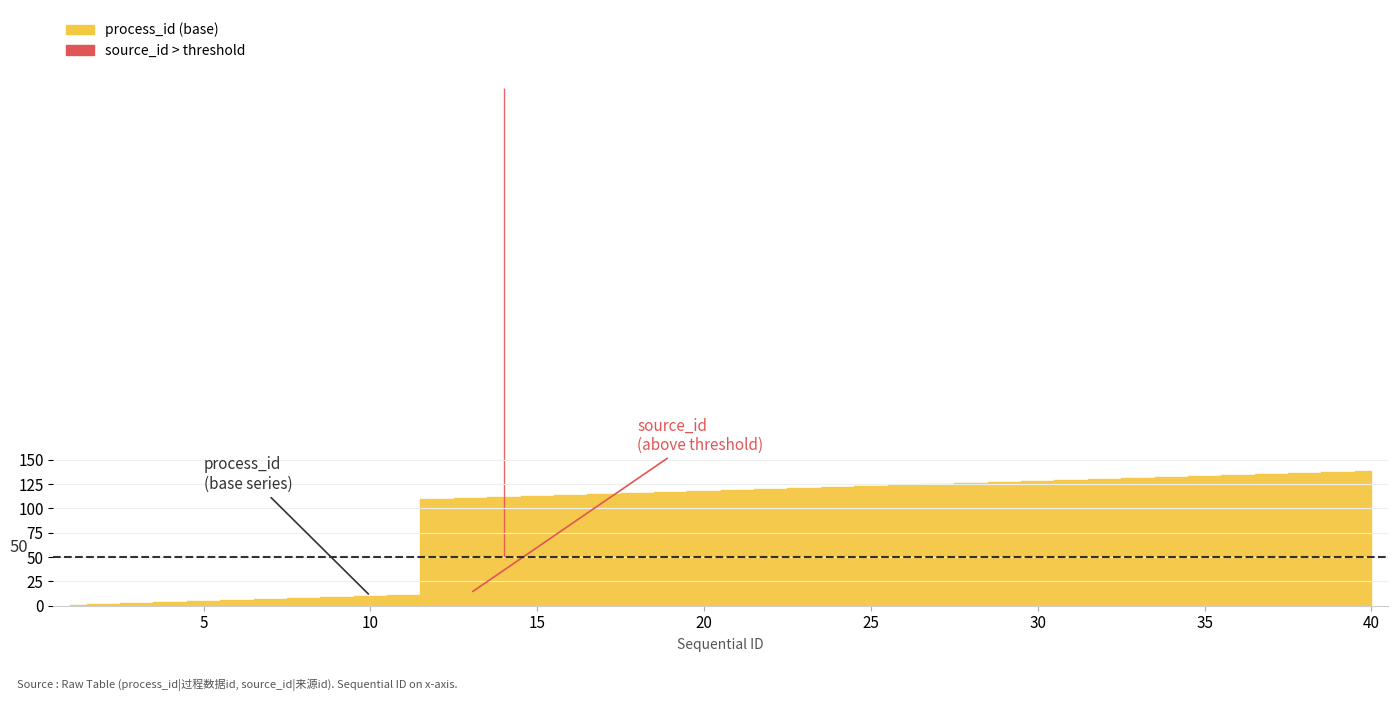

Where is the first local maximum for source_id?

14